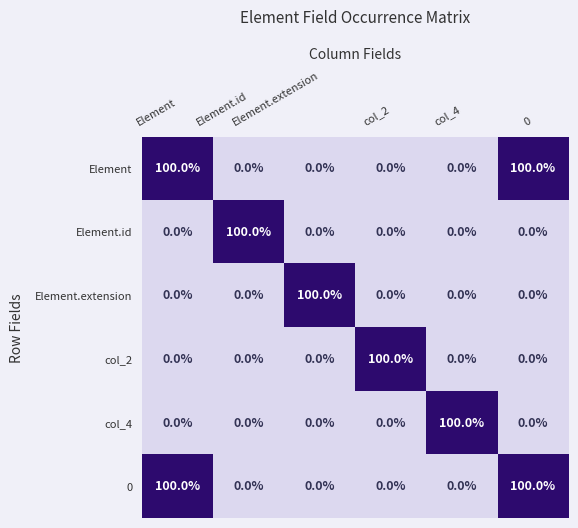

What is the maximum value shown in the chart?

100